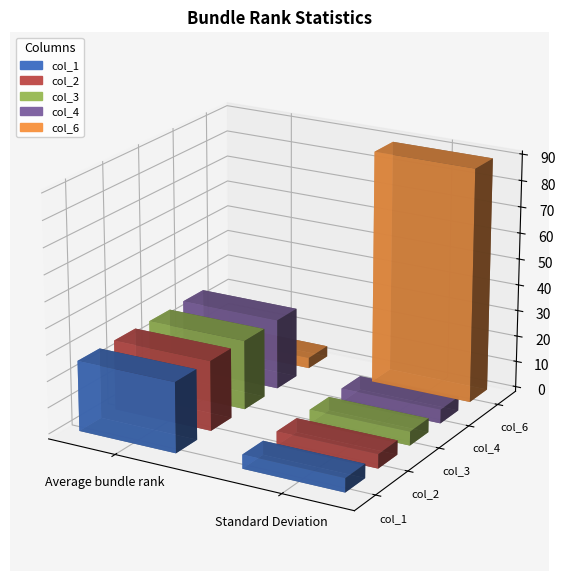

How many series are shown in this chart?

5